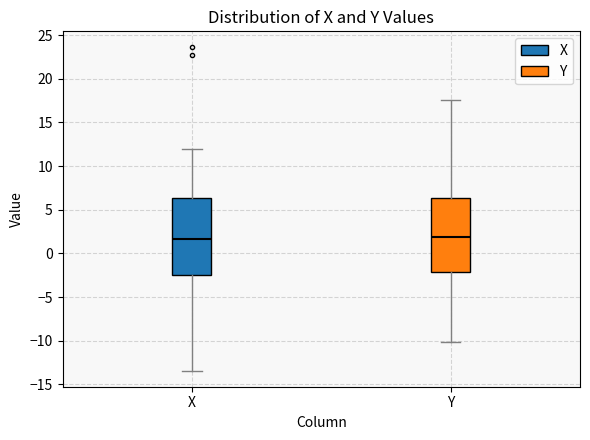

Reading left to right, transcribe this box plot: for each box, give where its median line is, the range the box spans, and where its two whiskers end, as read against the y-axis. The values are not printed on the chart, so give them approximately, as read against the axis.

X: median 1.5, box -2.5 to 6.5, whiskers -13.5 to 12.0
Y: median 2.0, box -2.0 to 6.5, whiskers -10.0 to 17.5